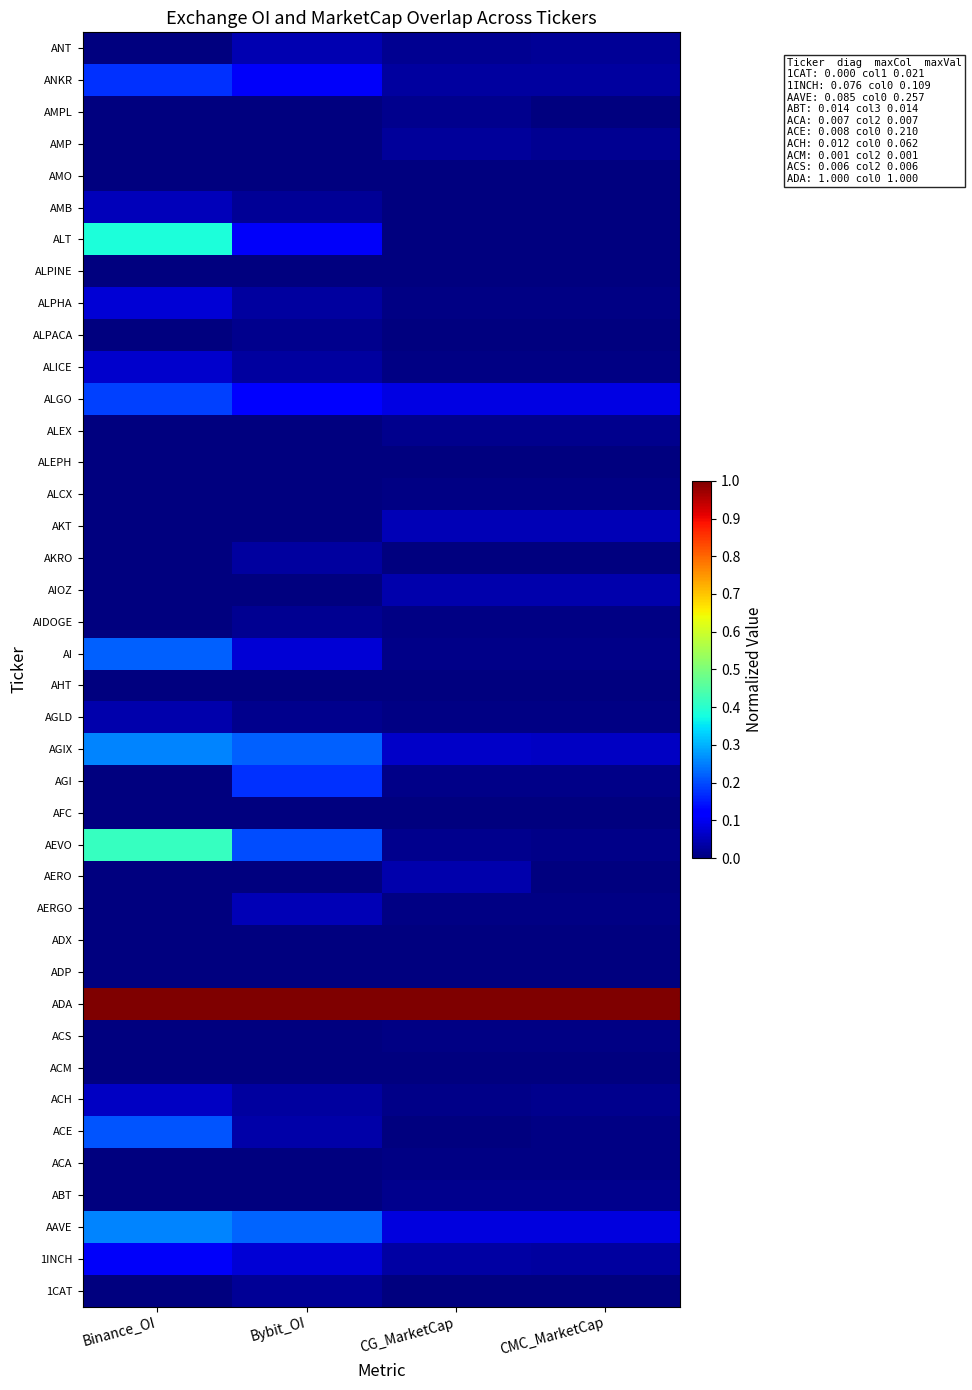

At how many categories does at least one series exceed 0?

4